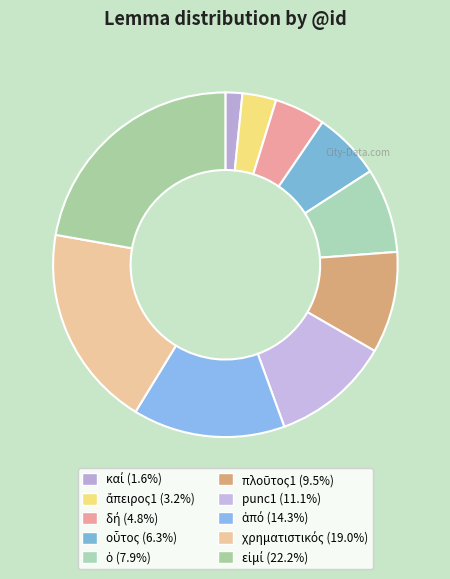

How many segments does this pie chart have?

10